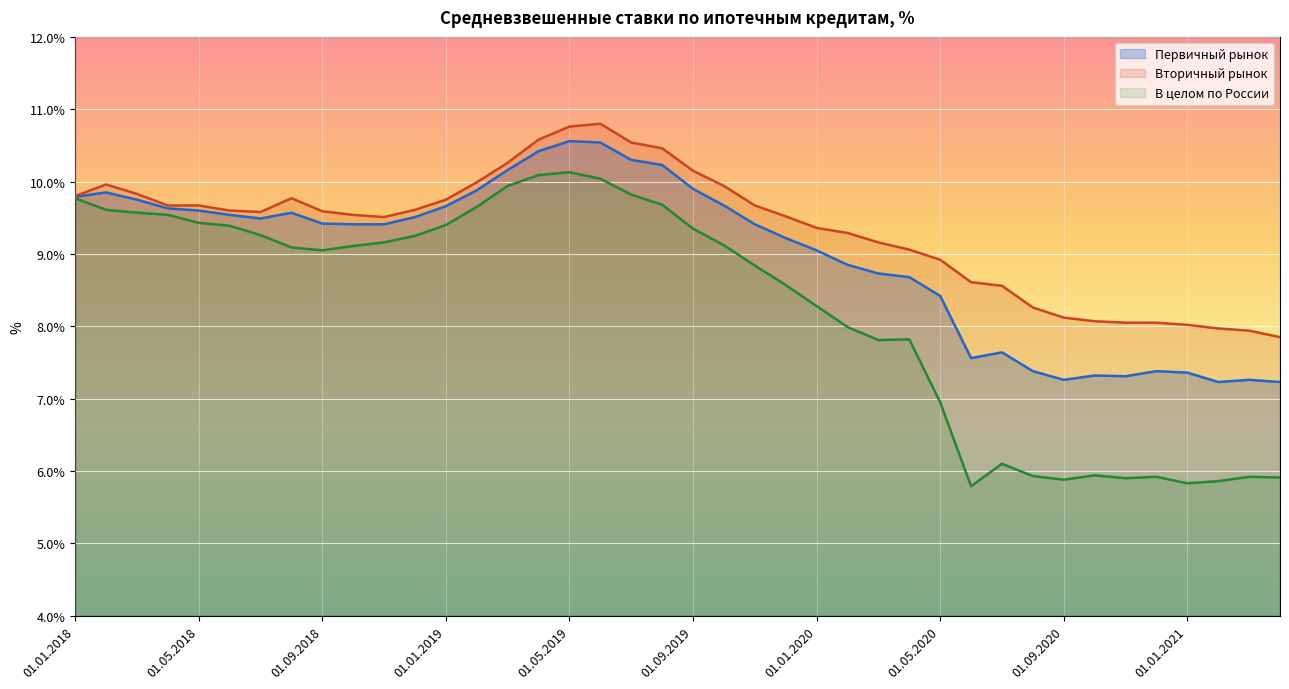

In Первичный рынок, how many points are higher than both neighbors (excluding endpoints)?

7